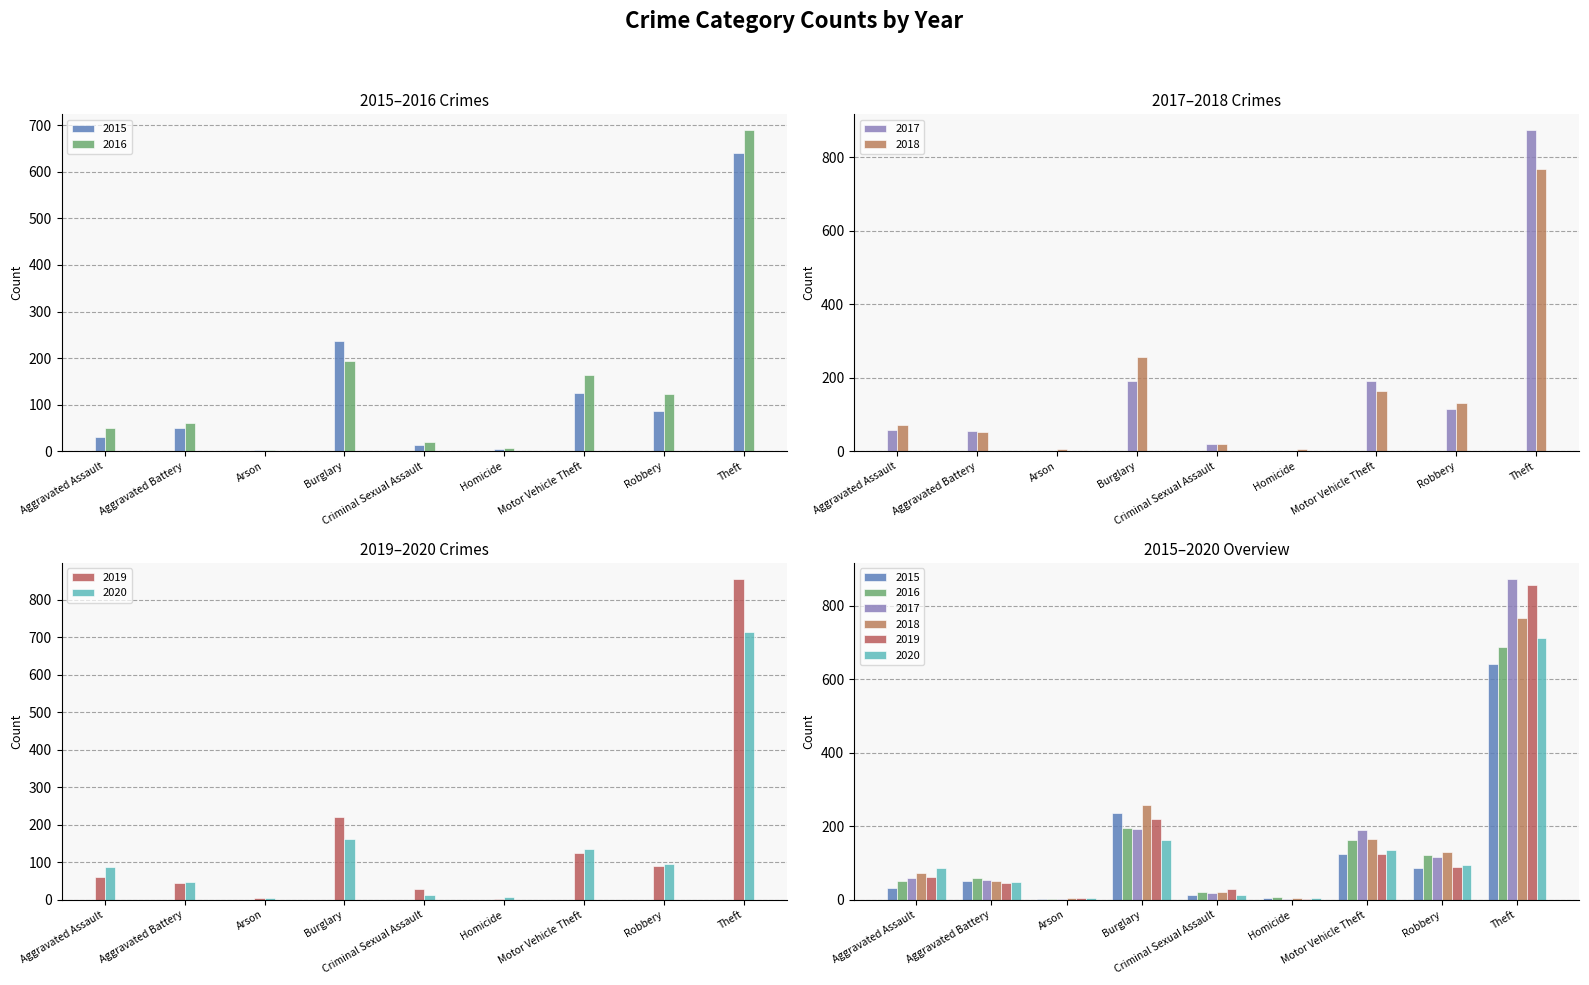

Reading left to right, list all the values displayed in this chart.

2015: Aggravated Assault=31	Aggravated Battery=50	Arson=3	Burglary=236	Criminal Sexual Assault=13	Homicide=4	Motor Vehicle Theft=125	Robbery=87	Theft=641
2016: Aggravated Assault=50	Aggravated Battery=60	Arson=3	Burglary=194	Criminal Sexual Assault=20	Homicide=8	Motor Vehicle Theft=163	Robbery=123	Theft=689
2017: Aggravated Assault=59	Aggravated Battery=54	Arson=1	Burglary=192	Criminal Sexual Assault=19	Homicide=2	Motor Vehicle Theft=191	Robbery=115	Theft=873
2018: Aggravated Assault=72	Aggravated Battery=52	Arson=6	Burglary=257	Criminal Sexual Assault=20	Homicide=5	Motor Vehicle Theft=164	Robbery=130	Theft=767
2019: Aggravated Assault=61	Aggravated Battery=45	Arson=5	Burglary=221	Criminal Sexual Assault=29	Homicide=3	Motor Vehicle Theft=125	Robbery=89	Theft=855
2020: Aggravated Assault=87	Aggravated Battery=48	Arson=4	Burglary=163	Criminal Sexual Assault=12	Homicide=6	Motor Vehicle Theft=134	Robbery=94	Theft=713